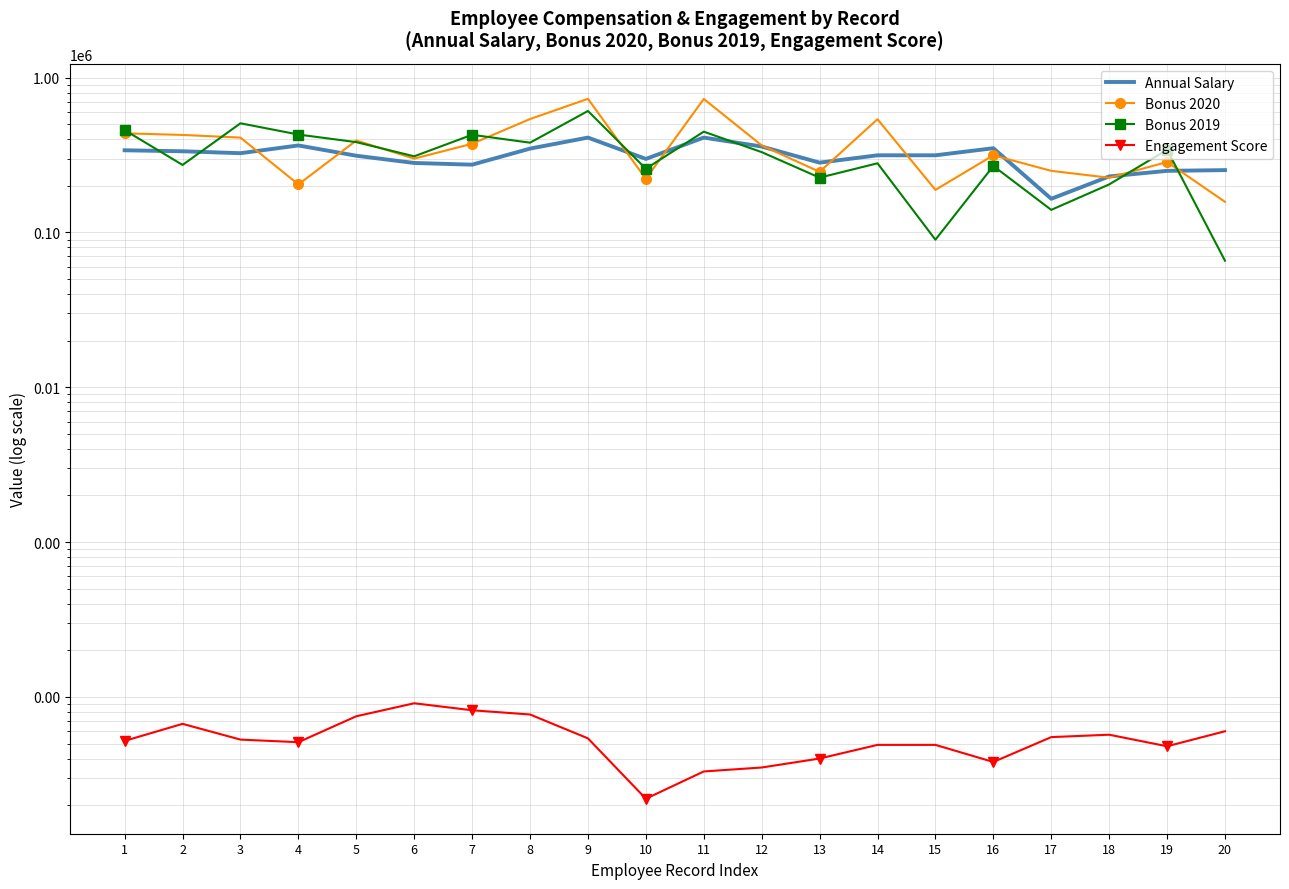

What is the total value across all series at 4?

998007.0